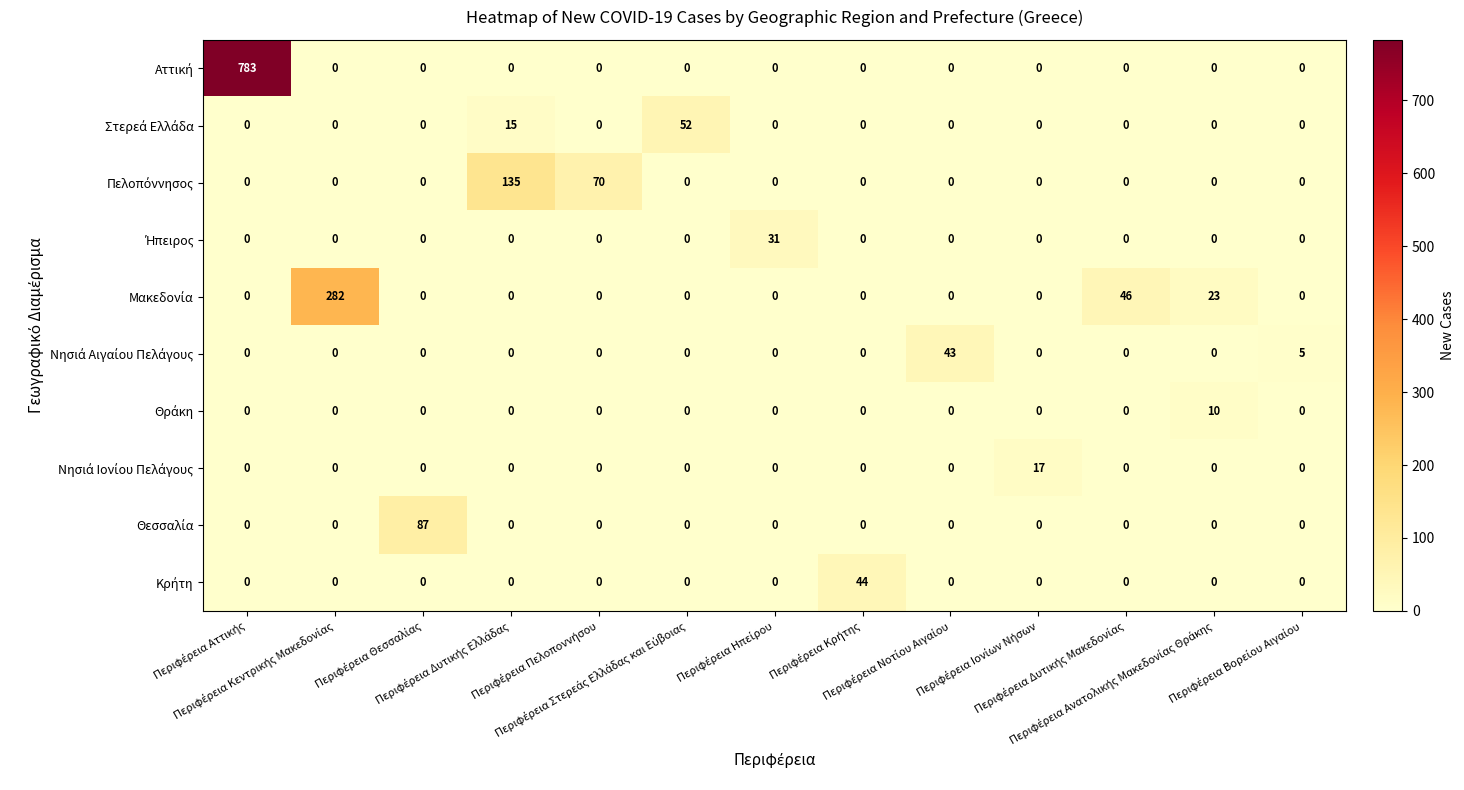

At how many categories does at least one series exceed 123?

3